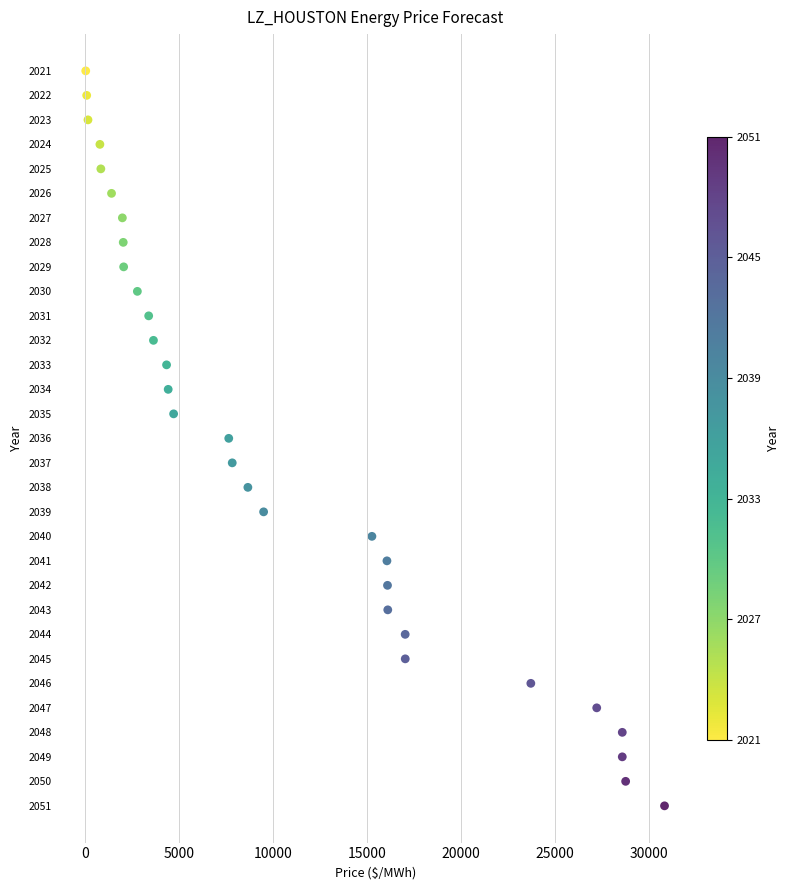

What is the range of Y values (max minus min)?

30